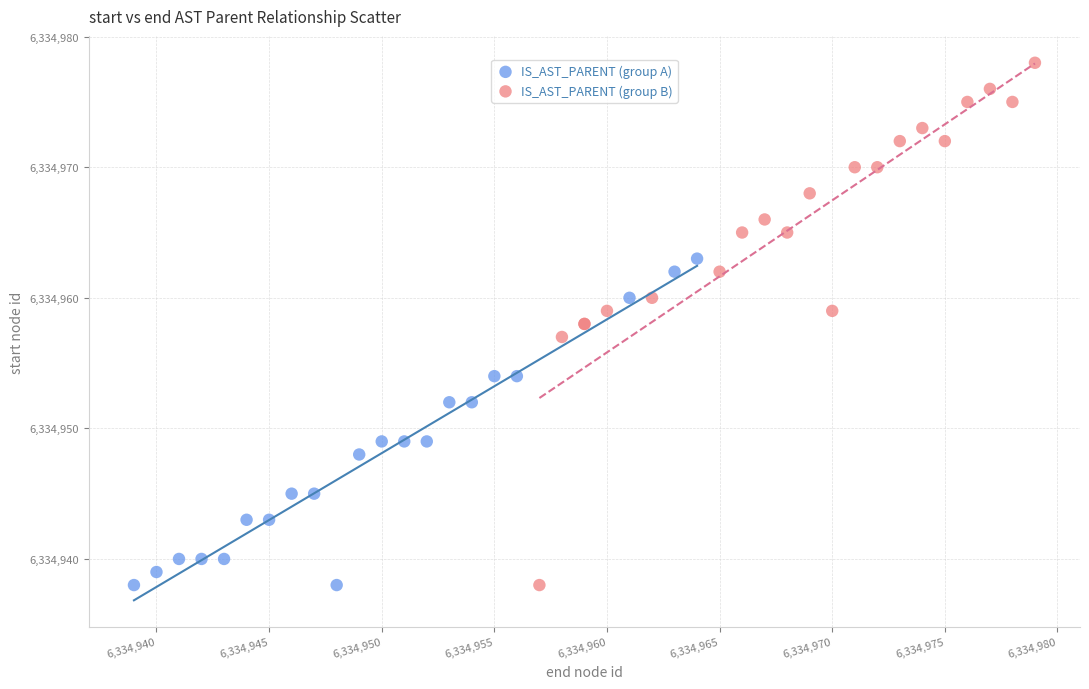

Which series reaches the maximum Y coordinate?

IS_AST_PARENT (group B)